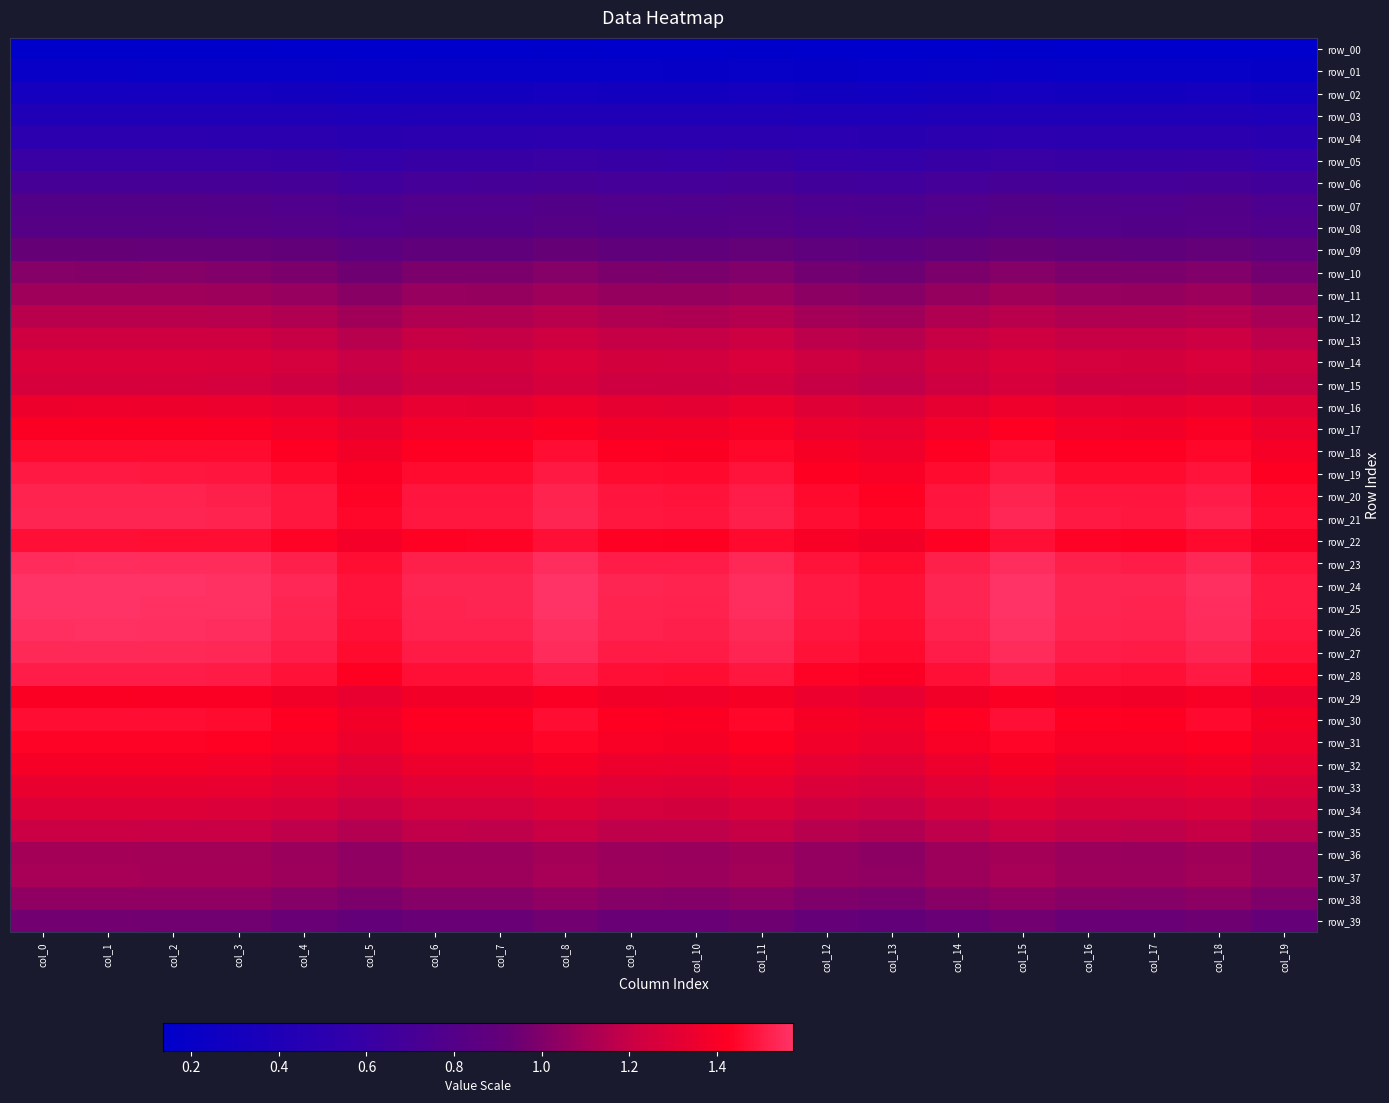

At which label does row_33 reach its peak?

col_15